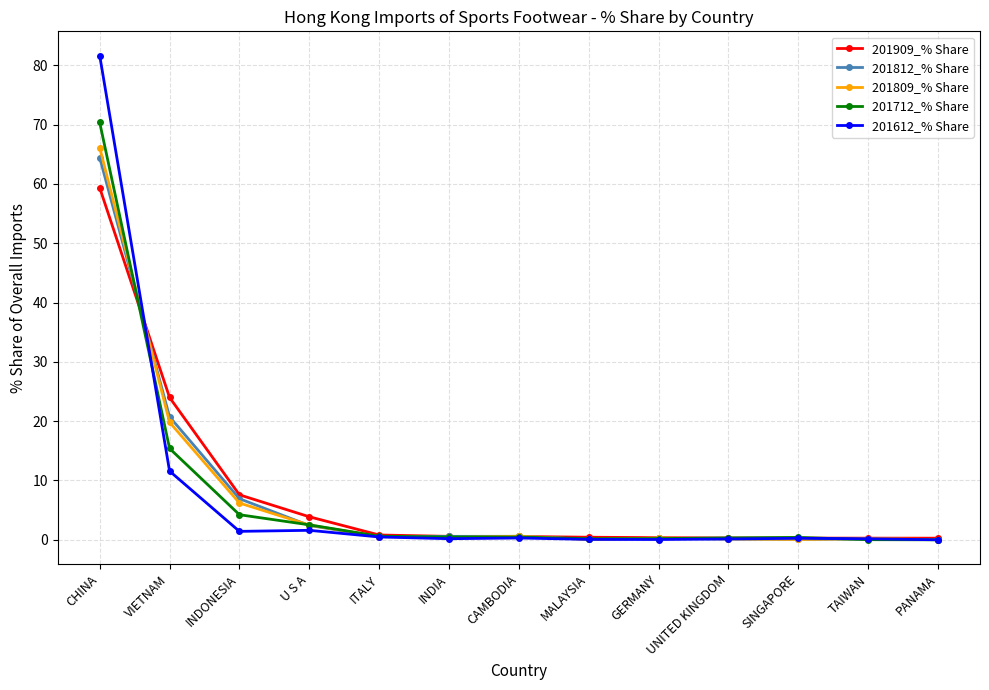

Which series has the largest range (max minus min)?

201612_% Share